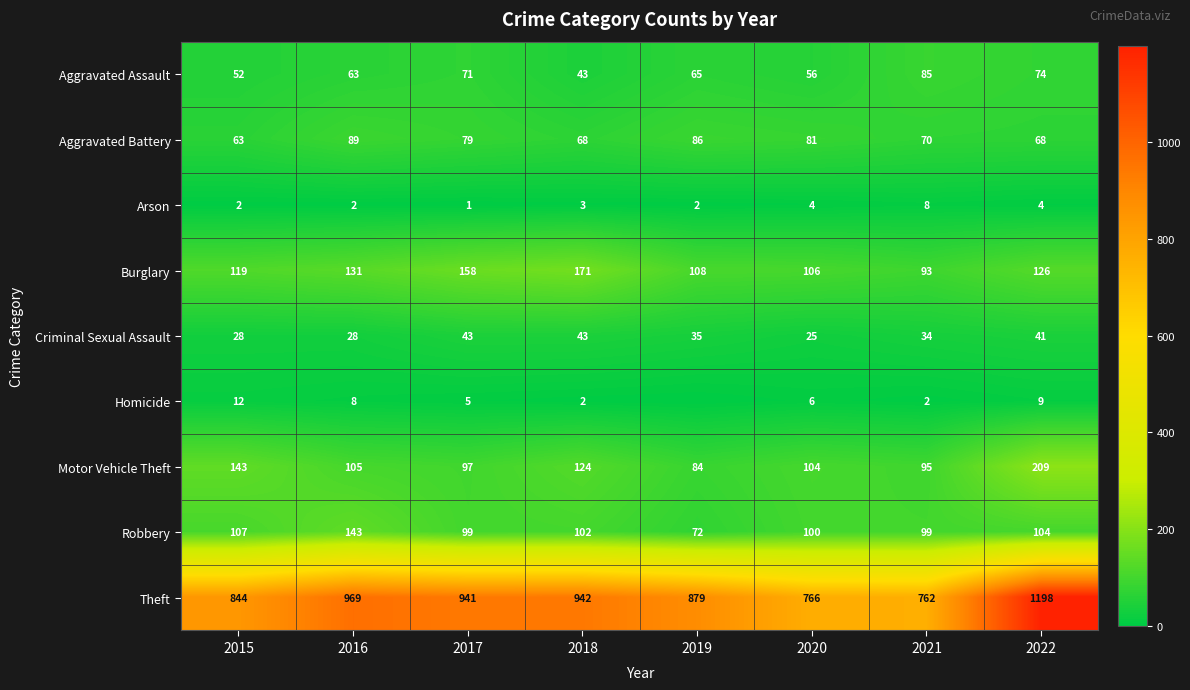

The Arson series shows 1 at 2017. True or false?

True